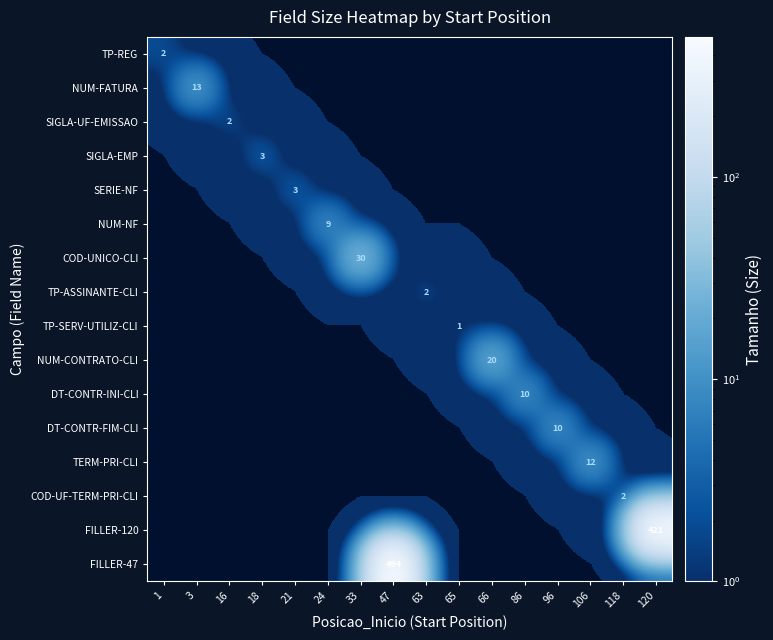

What is the spread (max minus min) of values at 63?

2